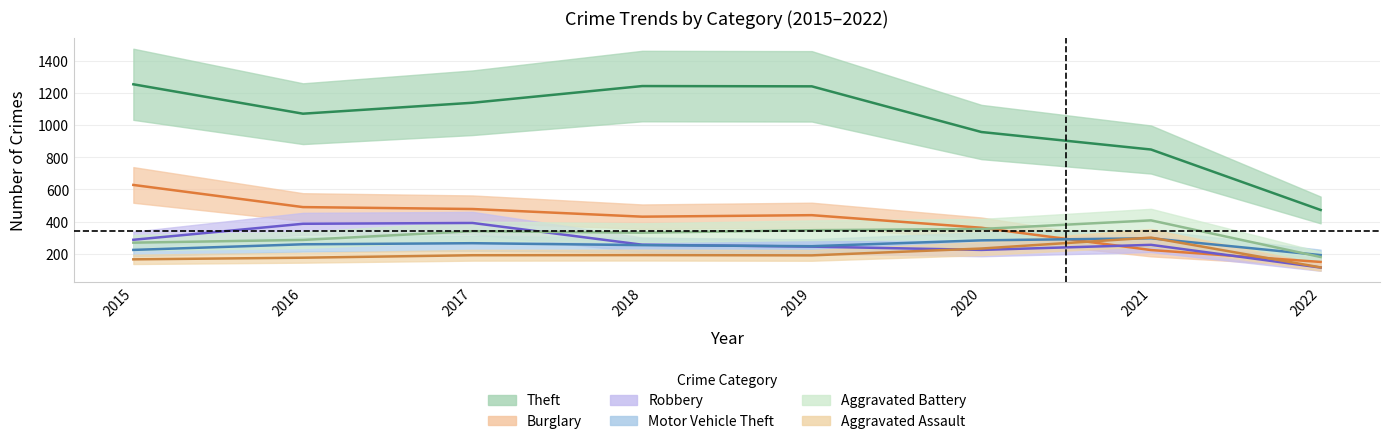

At which category does Robbery reach its first local peak?

2017